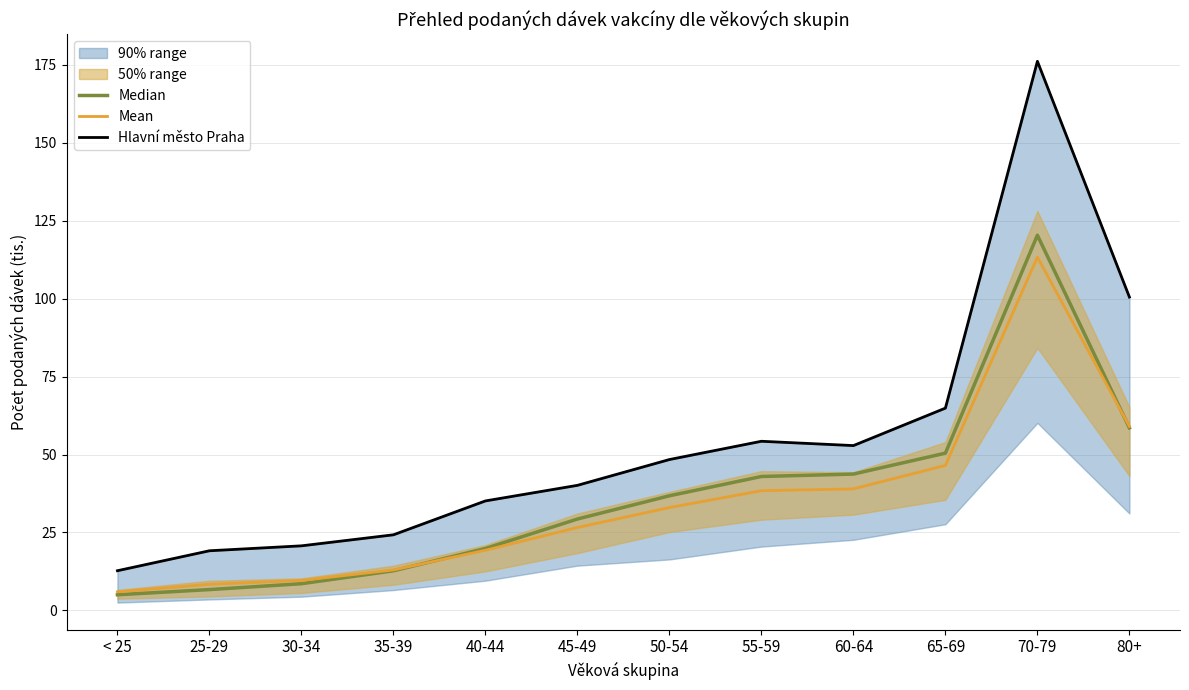

What is the smallest value displayed?

5.0